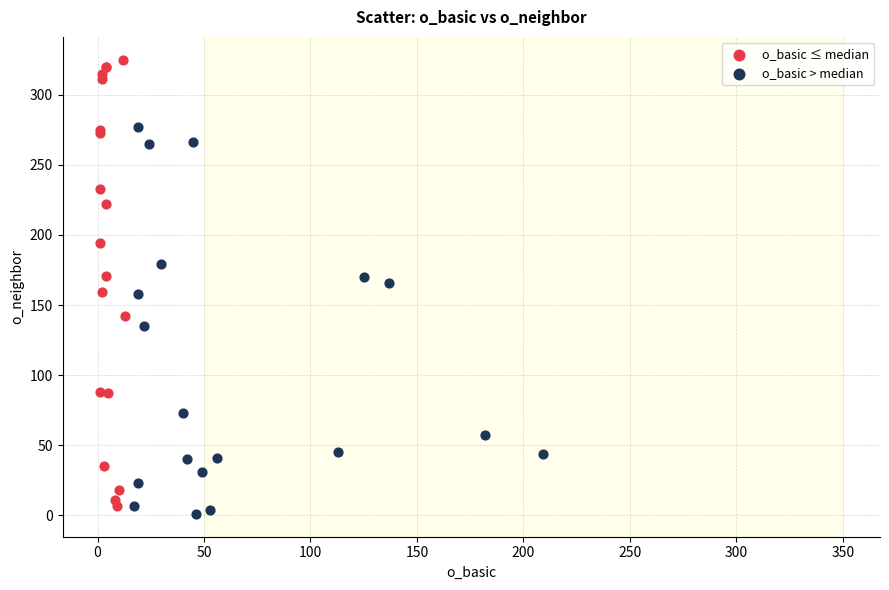

Which series reaches the maximum Y coordinate?

o_basic ≤ median